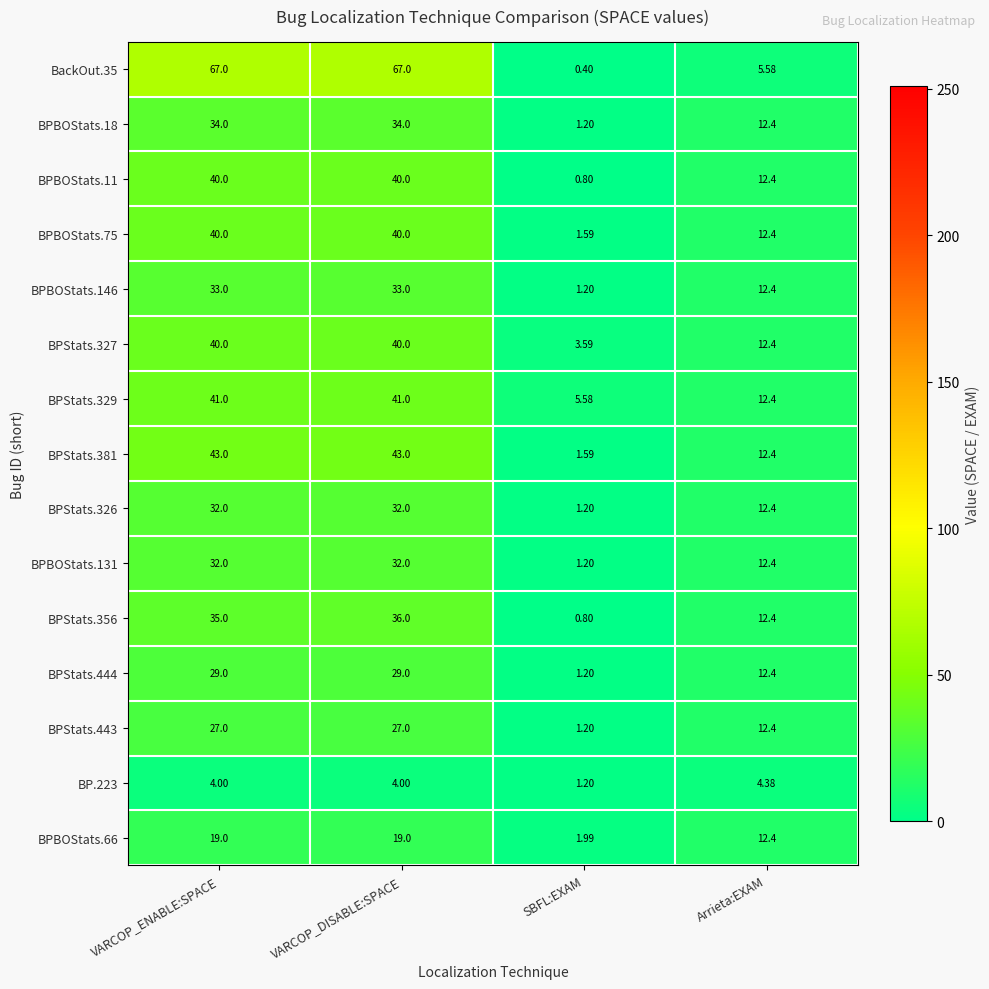

At which category is the sum across all series the highest?

VARCOP_DISABLE:SPACE